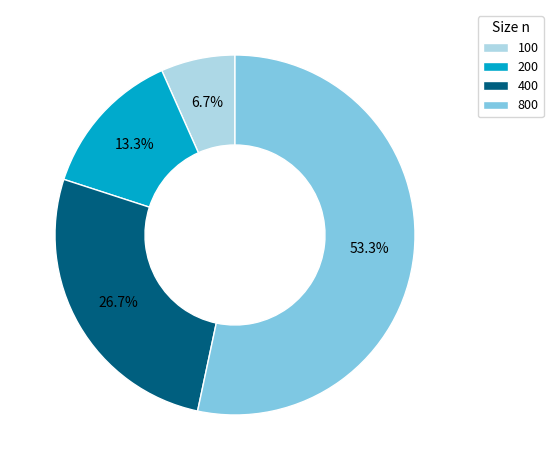

What is the smallest slice in the pie chart?

100